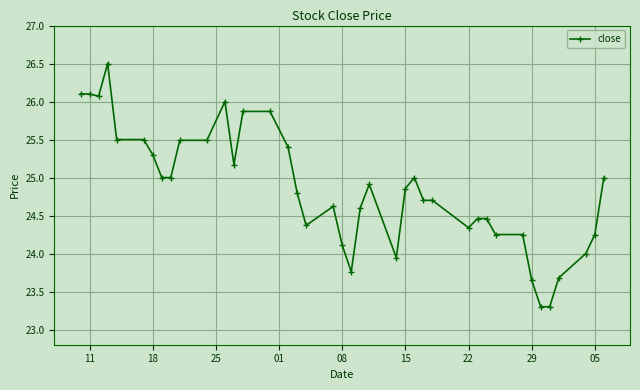

True or false: the data has more than 2 interior local peaks.

True